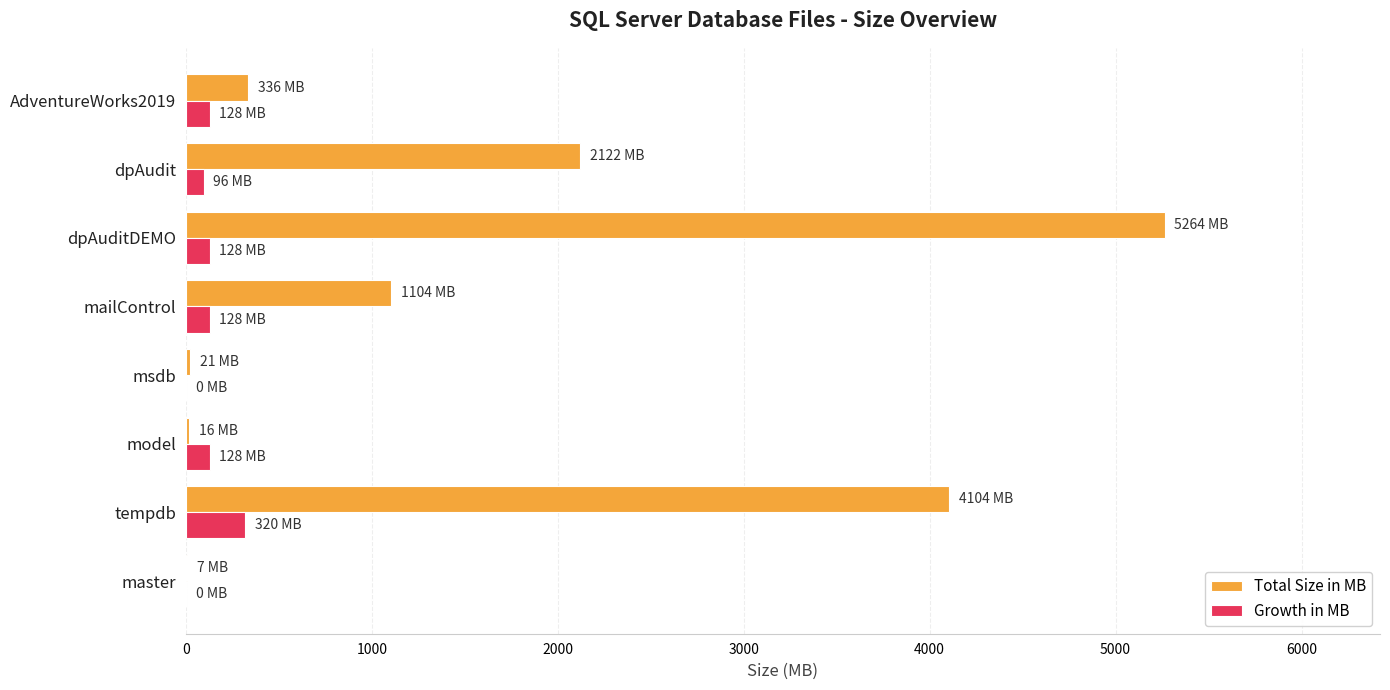

At which category is the sum across all series the highest?

dpAuditDEMO